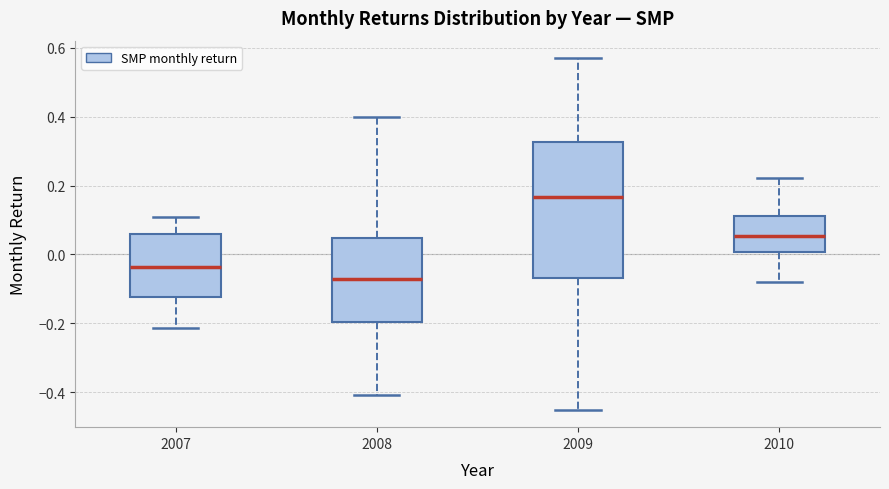

Comparing the boxes themselves (not the whiskers), which one is the tallest?

2009